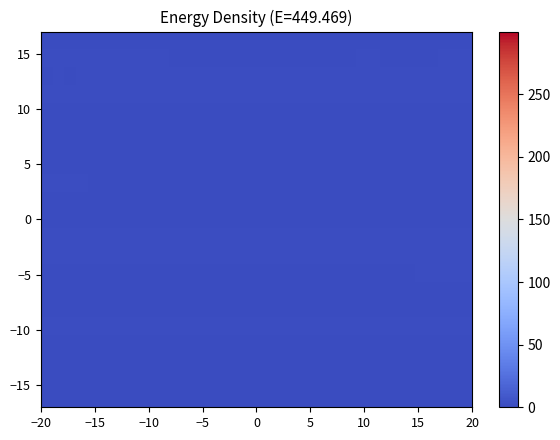

How many distinct data groups are displayed?

21